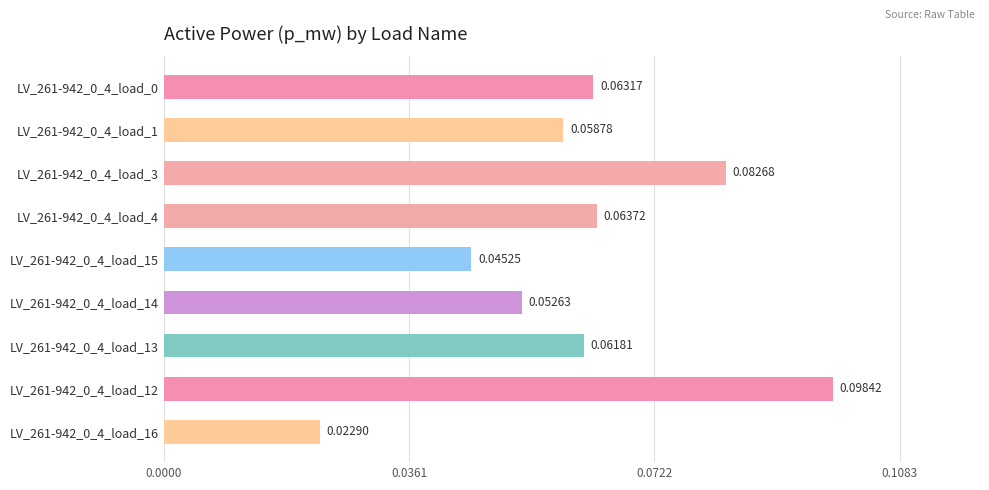

What is the sum of all values?

0.5